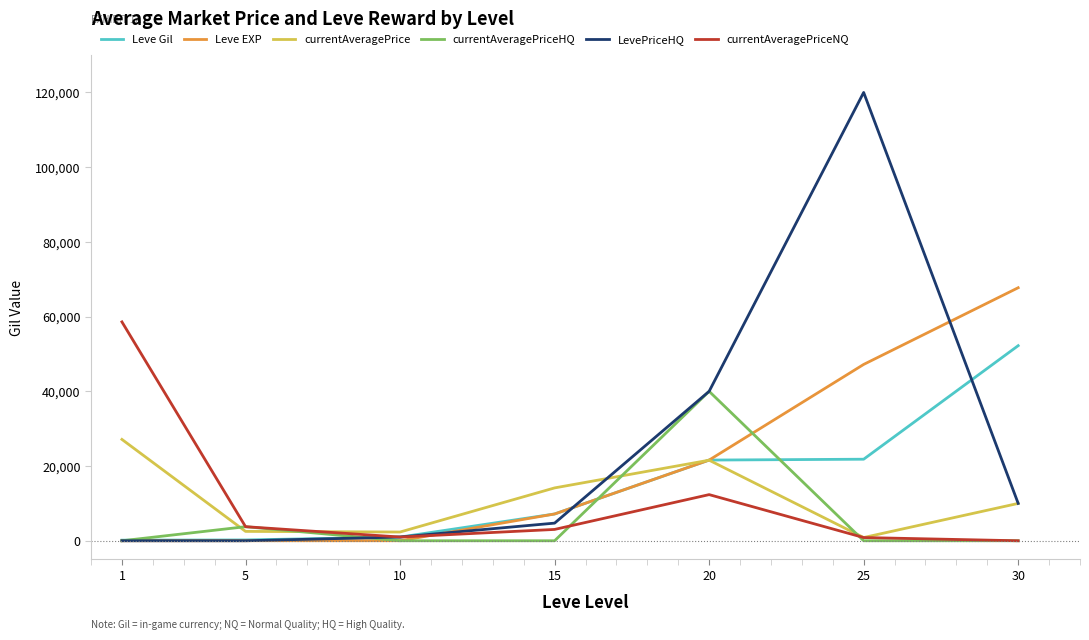

At which category is the sum across all series the highest?

25